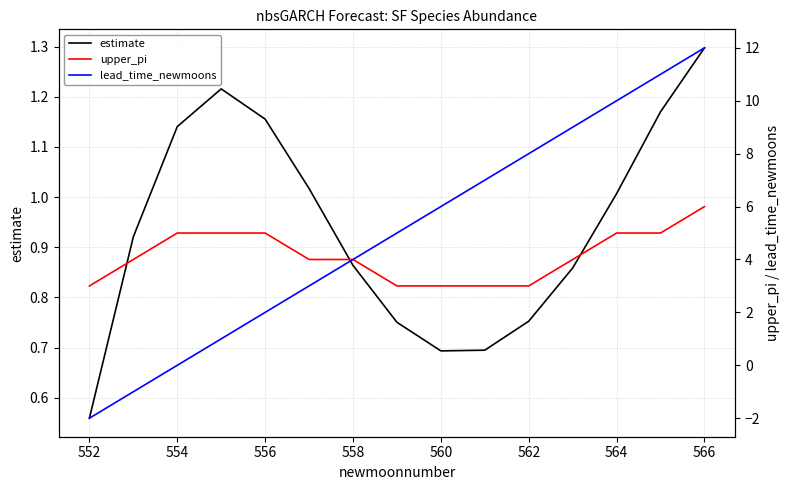

Where is estimate nearest to the value 0?

552